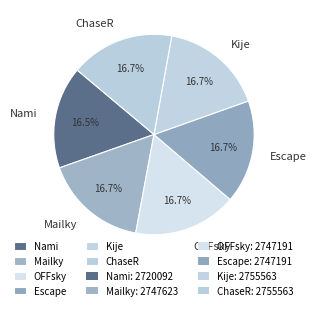

To the nearest percent, what percentage of the pie is Mailky?

17%